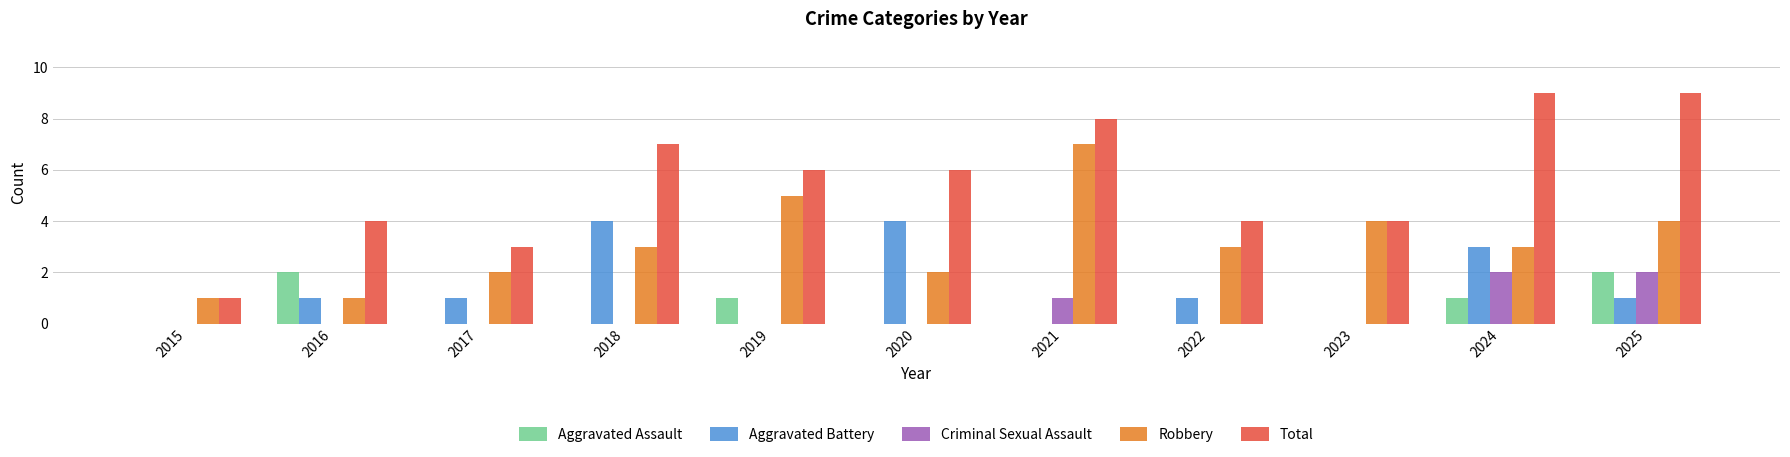

What is the sum of all Criminal Sexual Assault values?

5